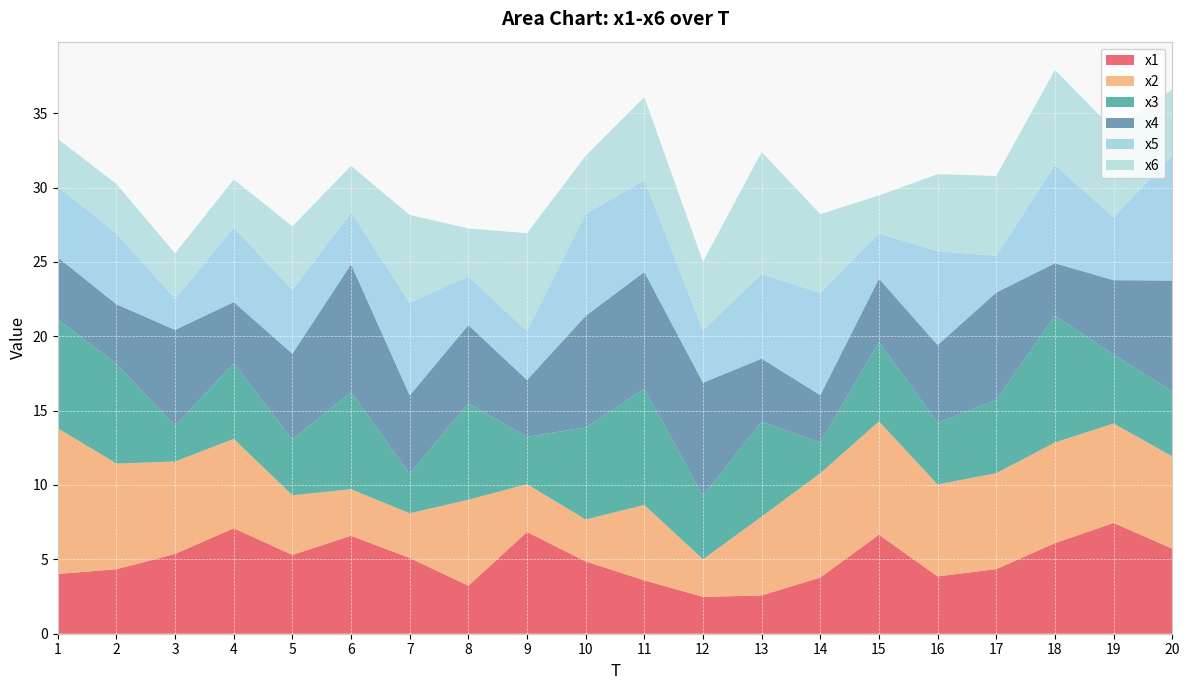

Reading left to right, what are all the values shown in this chart?

x1: 1=4.0	2=4.3	3=5.4	4=7.1	5=5.3	6=6.6	7=5.1	8=3.2	9=6.8	10=4.9	11=3.6	12=2.5	13=2.6	14=3.8	15=6.7	16=3.9	17=4.3	18=6.1	19=7.4	20=5.7
x2: 1=9.8	2=7.1	3=6.2	4=6.0	5=4.0	6=3.1	7=3.0	8=5.8	9=3.2	10=2.8	11=5.1	12=2.5	13=5.3	14=7.0	15=7.6	16=6.2	17=6.5	18=6.8	19=6.7	20=6.2
x3: 1=7.3	2=6.7	3=2.4	4=5.1	5=3.8	6=6.5	7=2.7	8=6.5	9=3.2	10=6.2	11=7.8	12=4.3	13=6.4	14=2.1	15=5.3	16=4.2	17=4.9	18=8.5	19=4.7	20=4.4
x4: 1=4.2	2=4.0	3=6.4	4=4.1	5=5.8	6=8.6	7=5.3	8=5.3	9=3.8	10=7.5	11=7.8	12=7.6	13=4.2	14=3.2	15=4.3	16=5.2	17=7.2	18=3.5	19=5.0	20=7.5
x5: 1=4.8	2=4.8	3=2.1	4=5.0	5=4.3	6=3.5	7=6.2	8=3.3	9=3.3	10=6.9	11=6.2	12=3.5	13=5.7	14=6.9	15=3.0	16=6.3	17=2.5	18=6.6	19=4.2	20=8.4
x6: 1=3.2	2=3.3	3=3.1	4=3.2	5=4.3	6=3.1	7=5.9	8=3.2	9=6.6	10=3.9	11=5.6	12=4.6	13=8.2	14=5.3	15=2.6	16=5.2	17=5.4	18=6.4	19=5.9	20=4.4